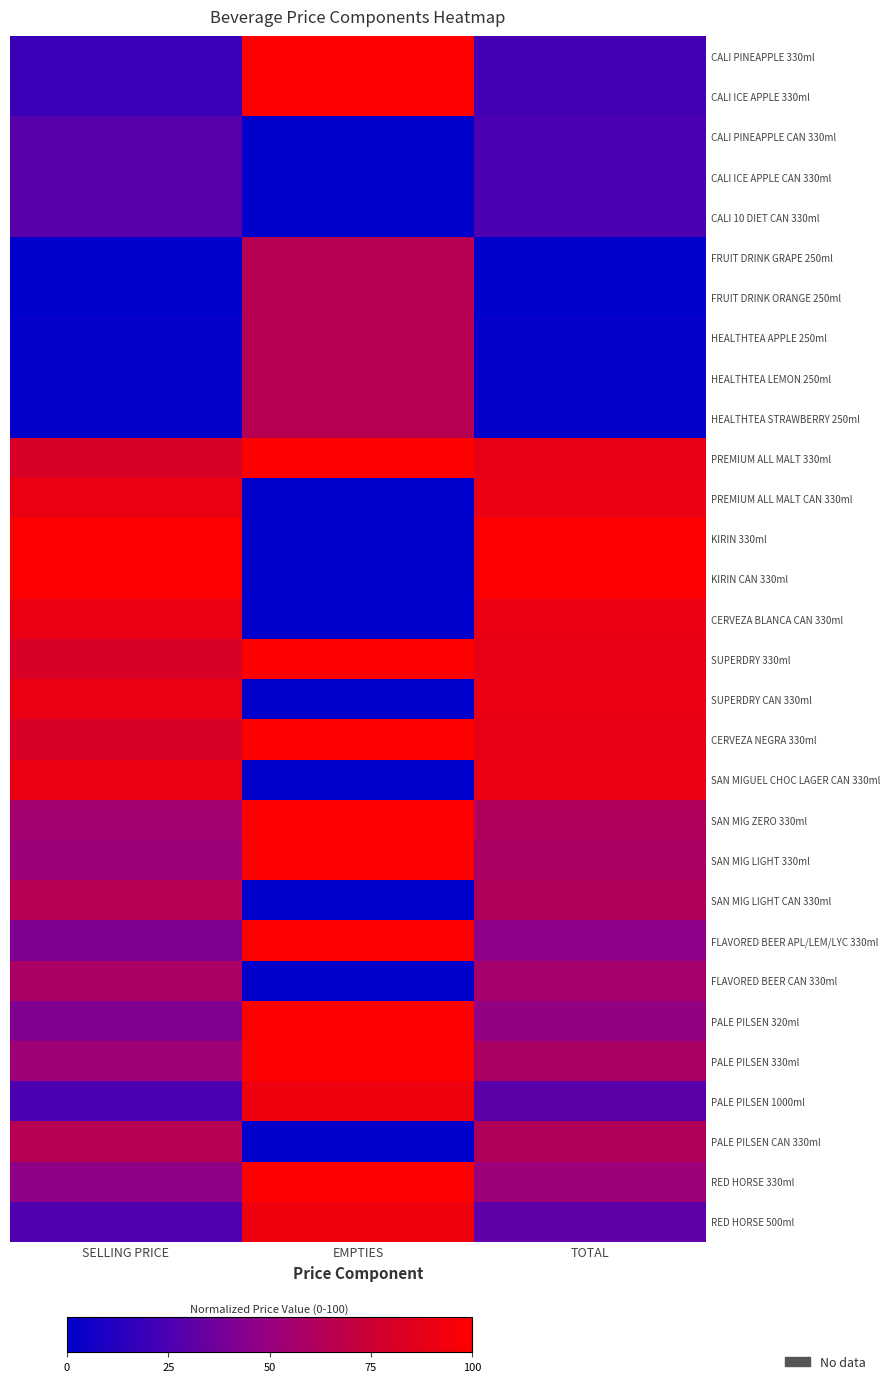

Which category has the highest value across all series?

EMPTIES